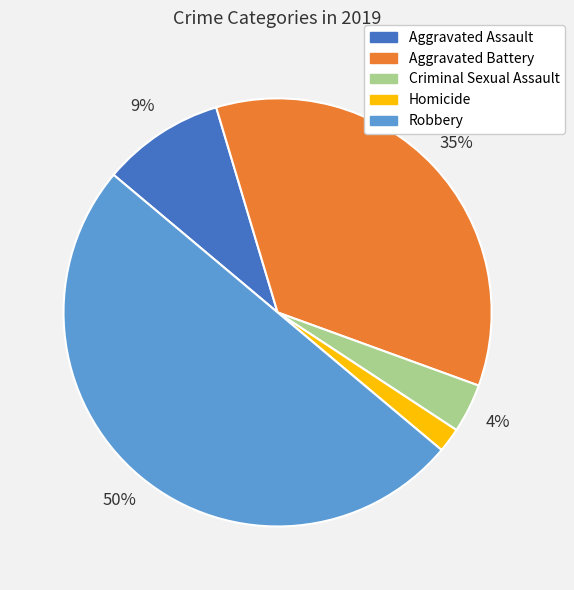

How many slices are in this pie chart?

5